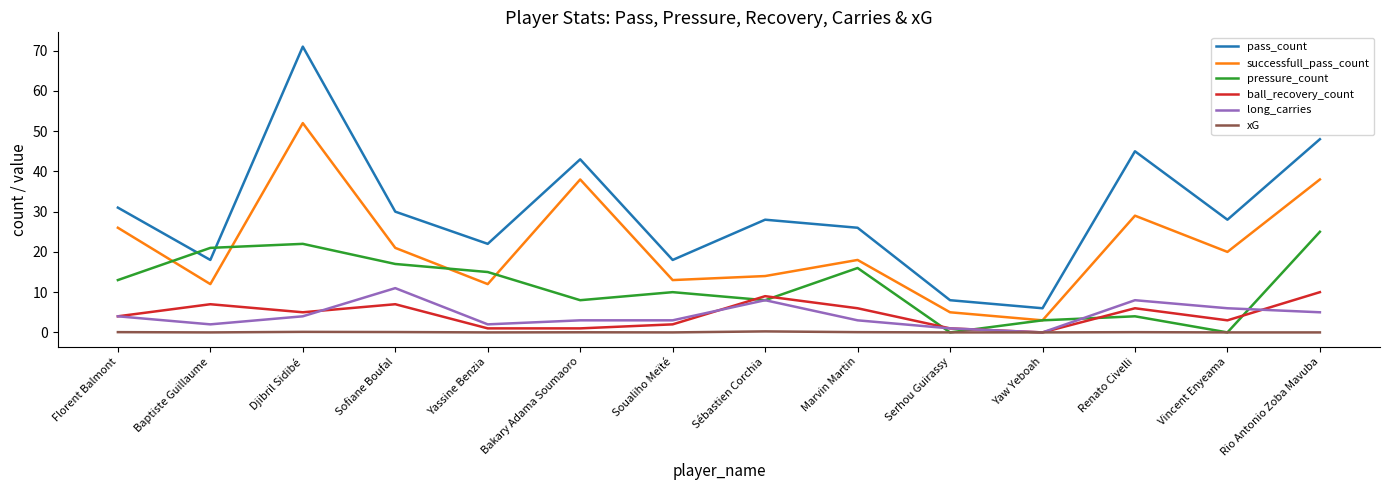

What value does the ball_recovery_count series have at Sébastien Corchia?

9.0